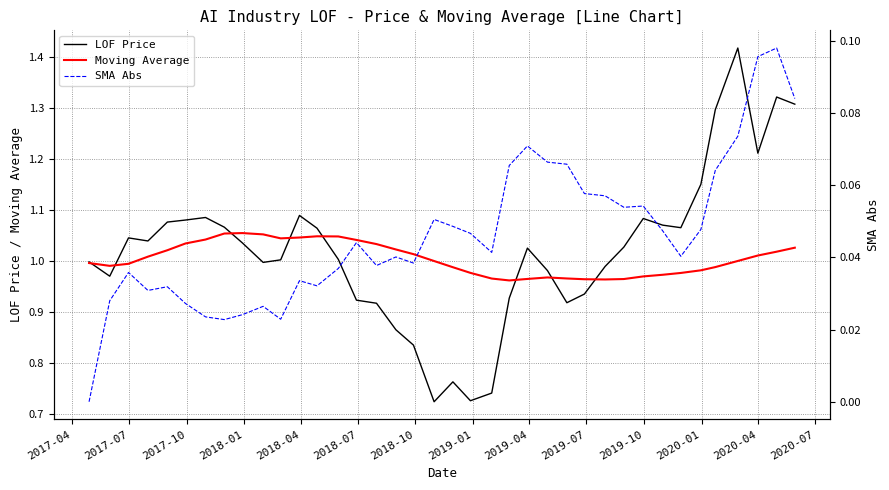

True or false: SMA Abs and Moving Average intersect in this chart.

False